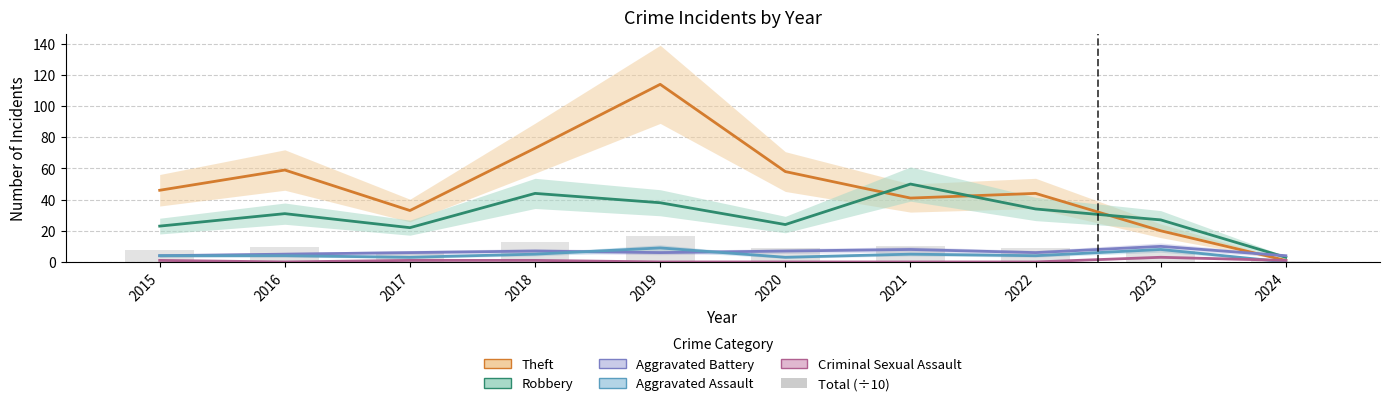

What is the spread (max minus min) of values at 2022?

44.0